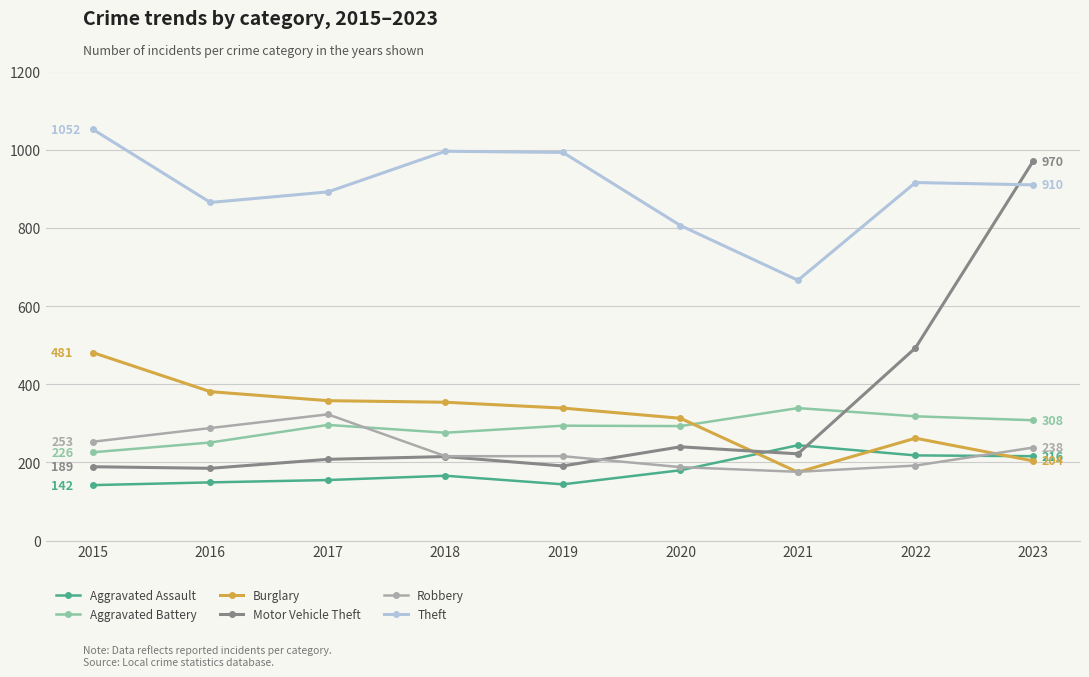

Does the chart display data point markers on the line(s)?

Yes